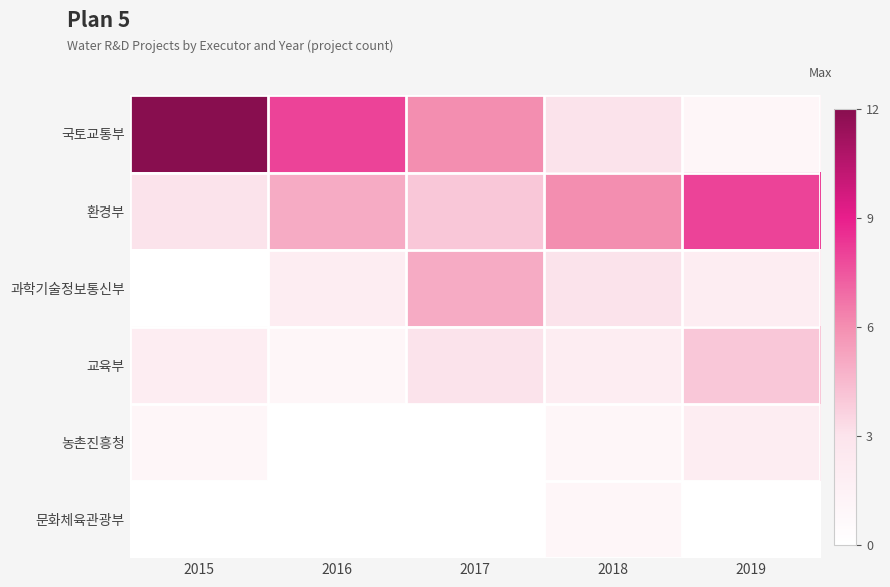

Reading right to left, list all the values displayed in this chart.

국토교통부: 2019=1	2018=3	2017=6	2016=8	2015=12
환경부: 2019=8	2018=6	2017=4	2016=5	2015=3
과학기술정보통신부: 2019=2	2018=3	2017=5	2016=2	2015=0
교육부: 2019=4	2018=2	2017=3	2016=1	2015=2
농촌진흥청: 2019=2	2018=1	2017=0	2016=0	2015=1
문화체육관광부: 2019=0	2018=1	2017=0	2016=0	2015=0